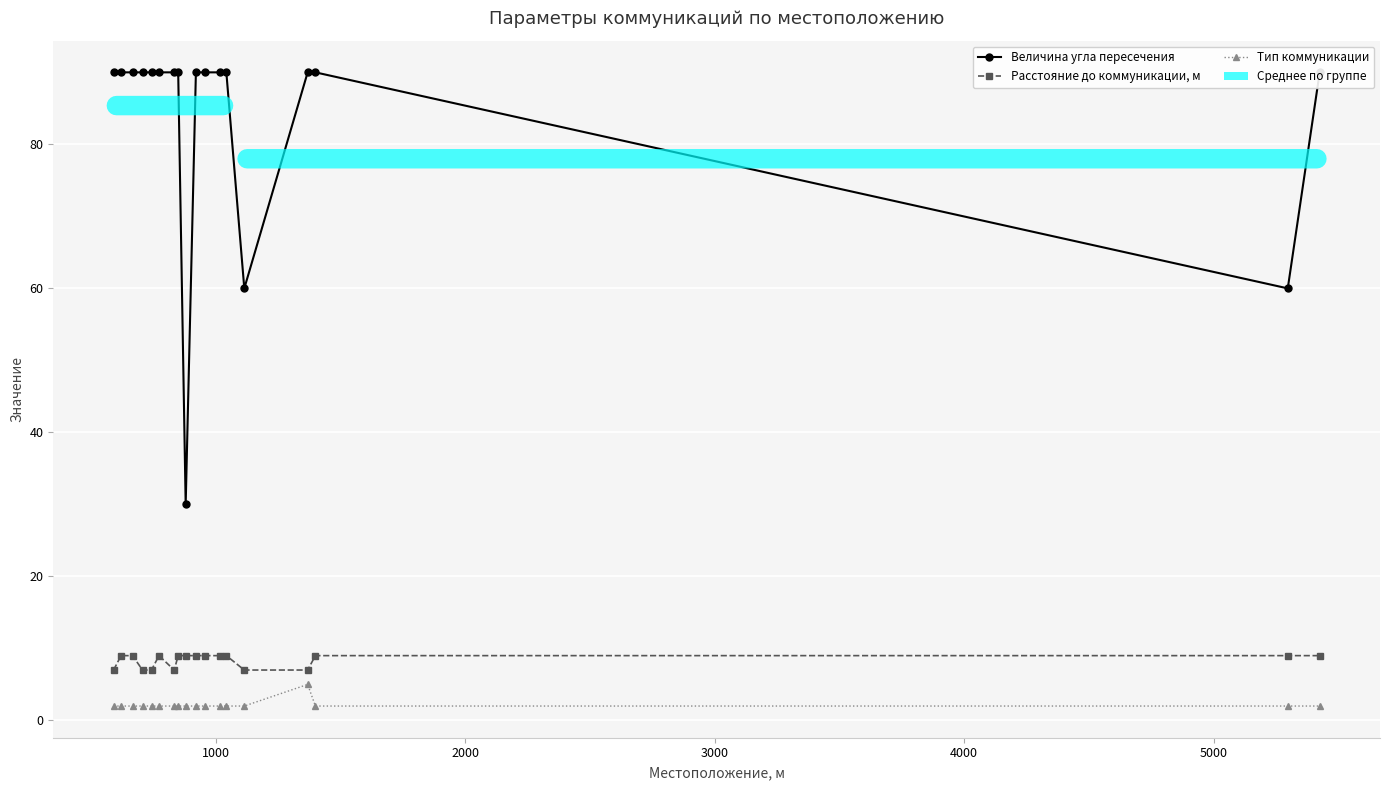

At how many categories does at least one series exceed 70?

15